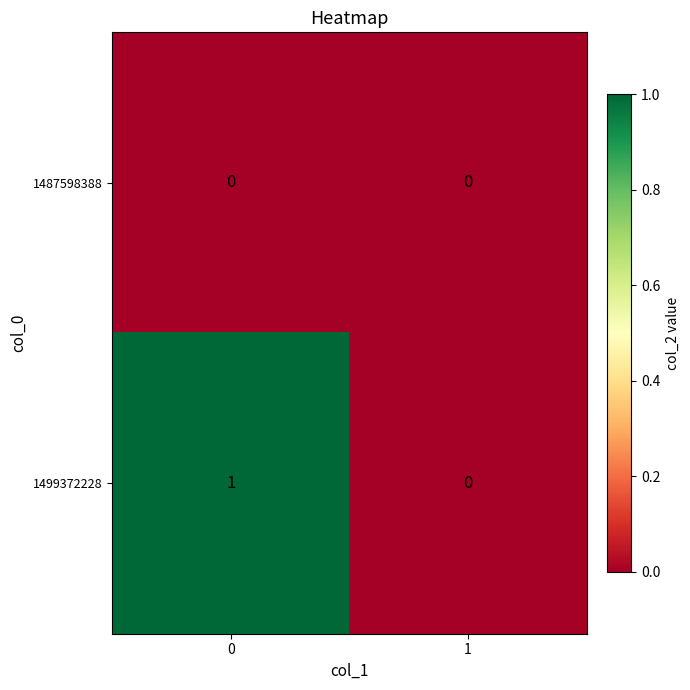

Is it true that 1487598388 equals 0 at 0?

True